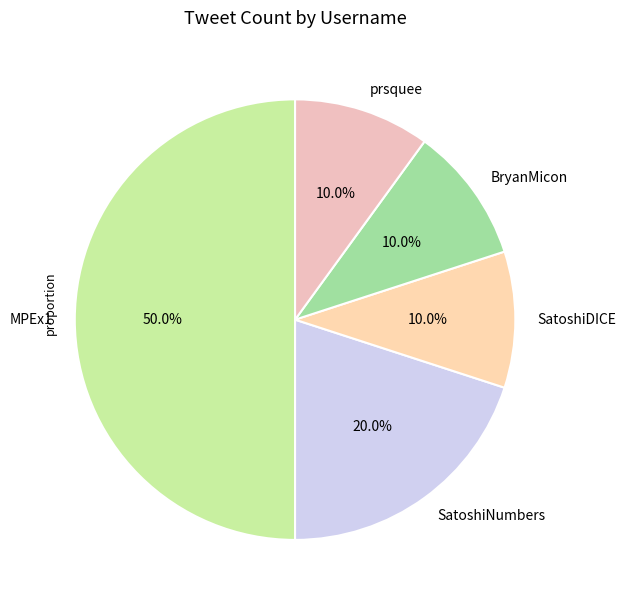

To the nearest percent, what is the difference between the largest and smallest slice percentages?

40%